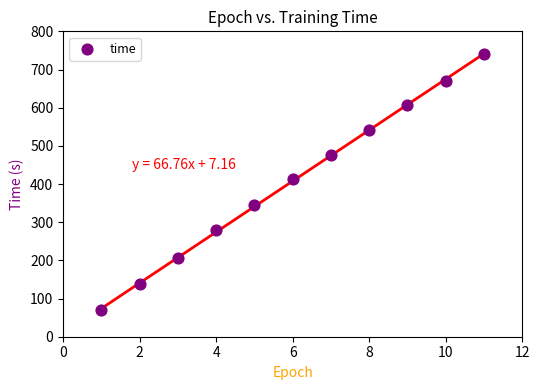

What is the average Y value?

407.7